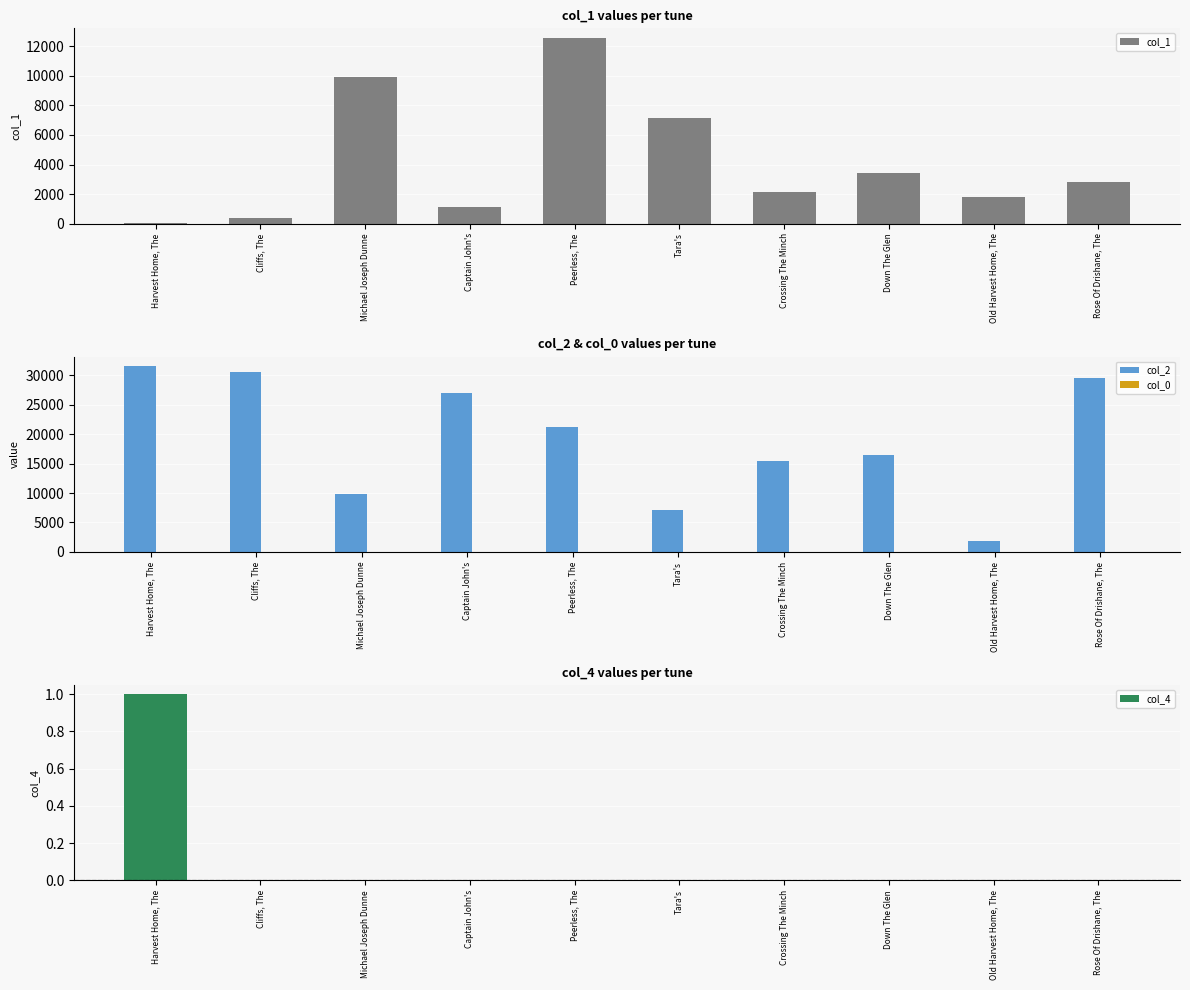

At which label is col_2 closest to 16701?

Down The Glen